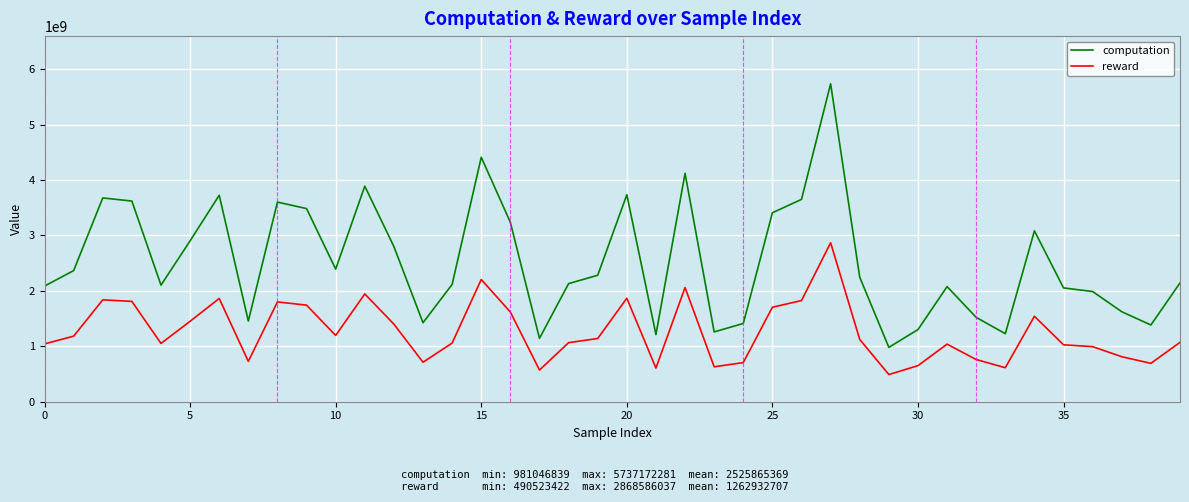

Which series has the largest range (max minus min)?

computation